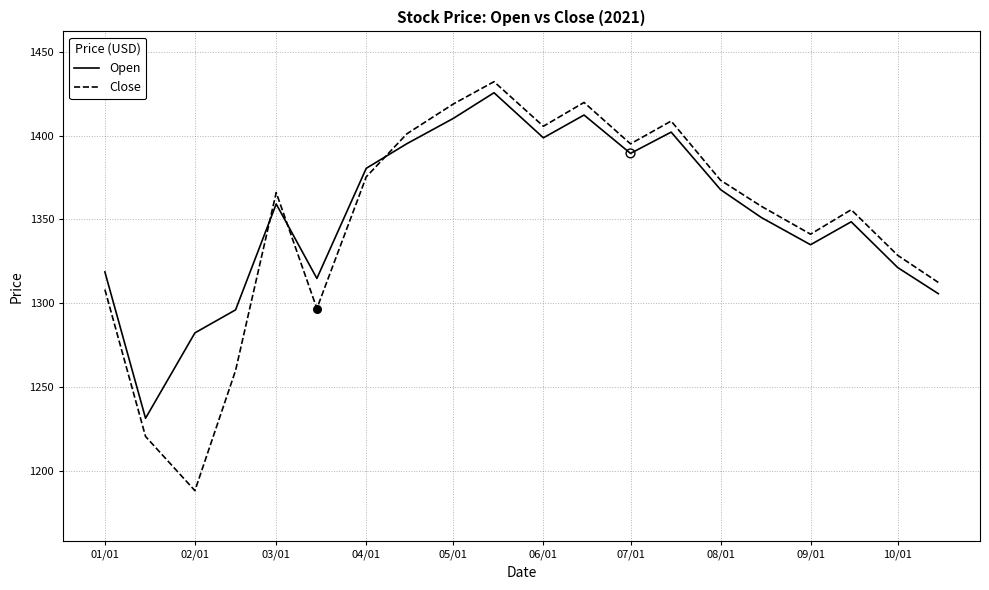

Which series has the largest range (max minus min)?

Close